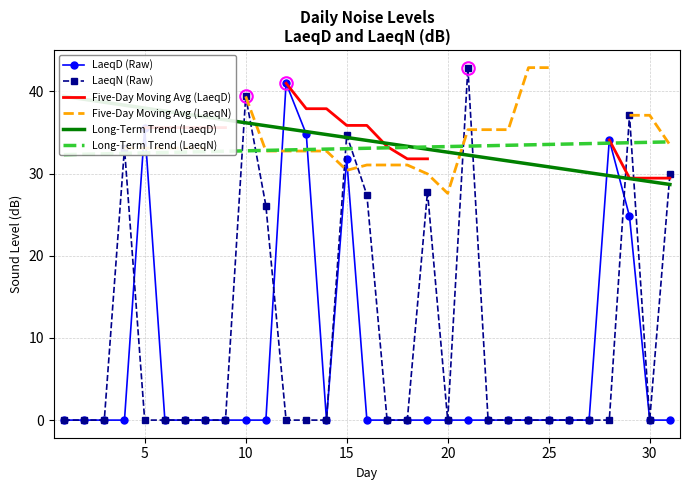

What is the maximum value for LaeqD (Raw)?

41.0